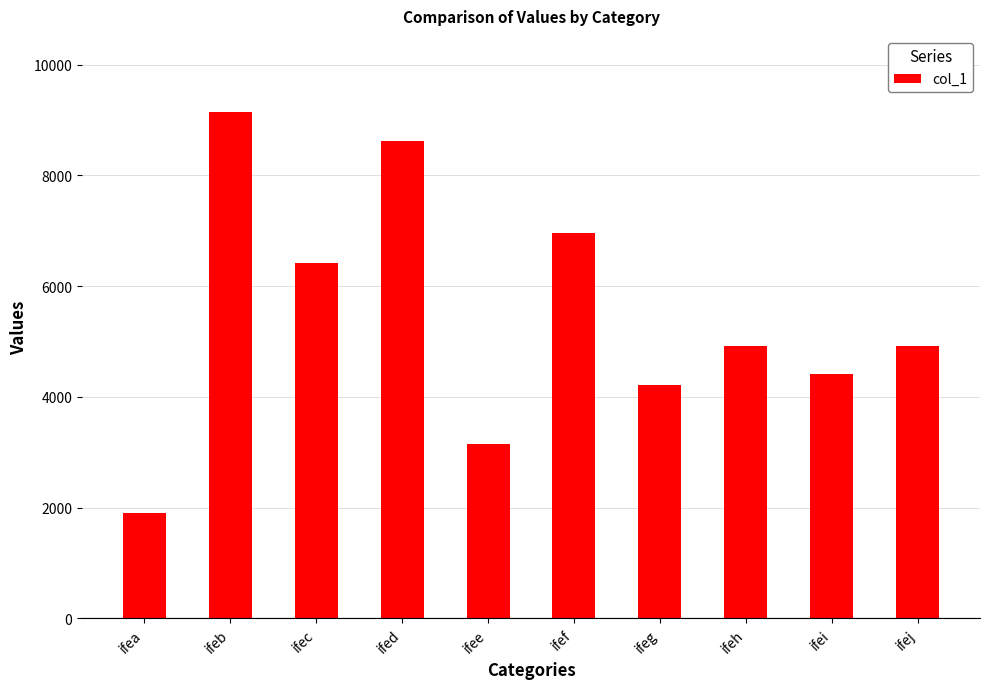

What is the change in value from ifef to ifeg?

-2739